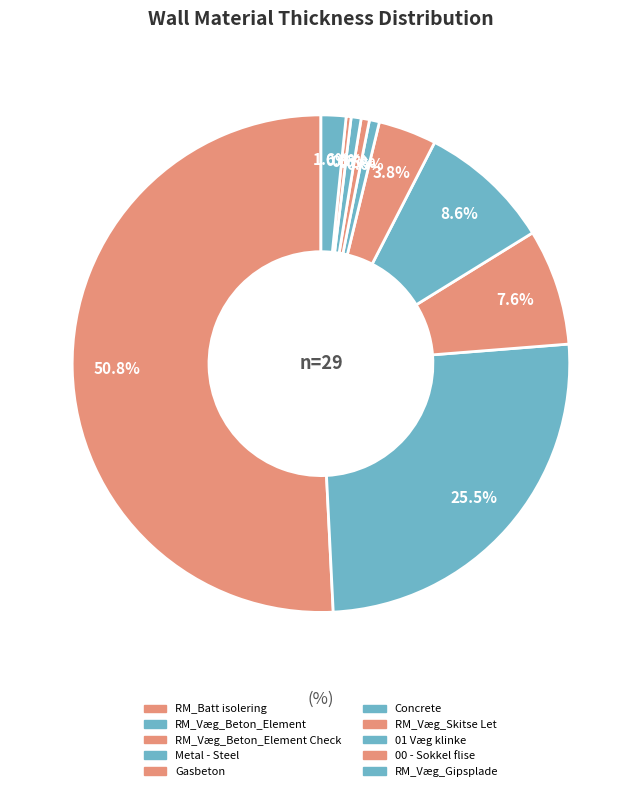

Which has a higher value, RM_Væg_Gipsplade or RM_Batt isolering?

RM_Batt isolering